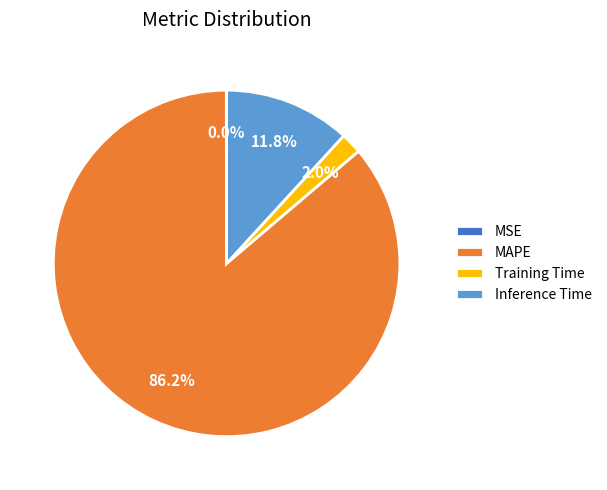

Between Training Time and MAPE, which is larger?

MAPE